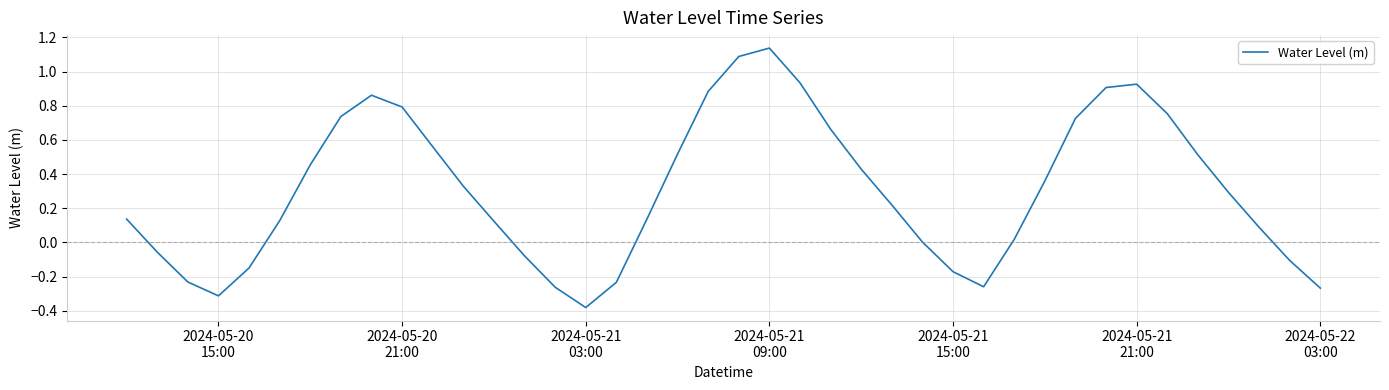

What is the difference between the second highest and minimum values?

1.5